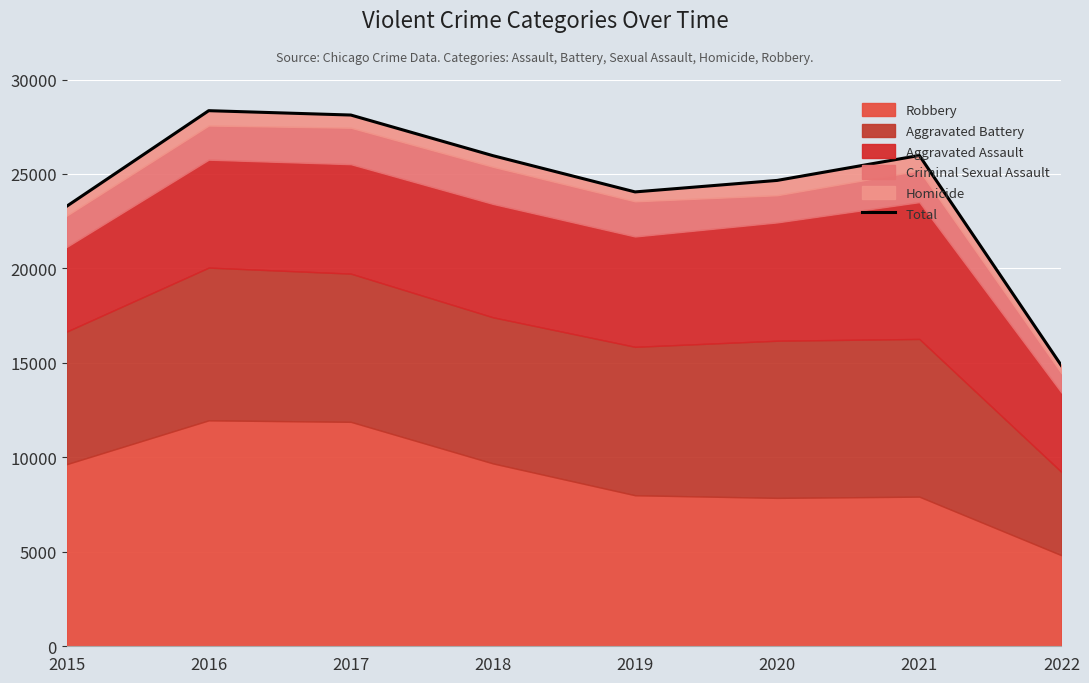

Rank the categories by value from highest to lowest.

2016, 2017, 2021, 2018, 2020, 2019, 2015, 2022